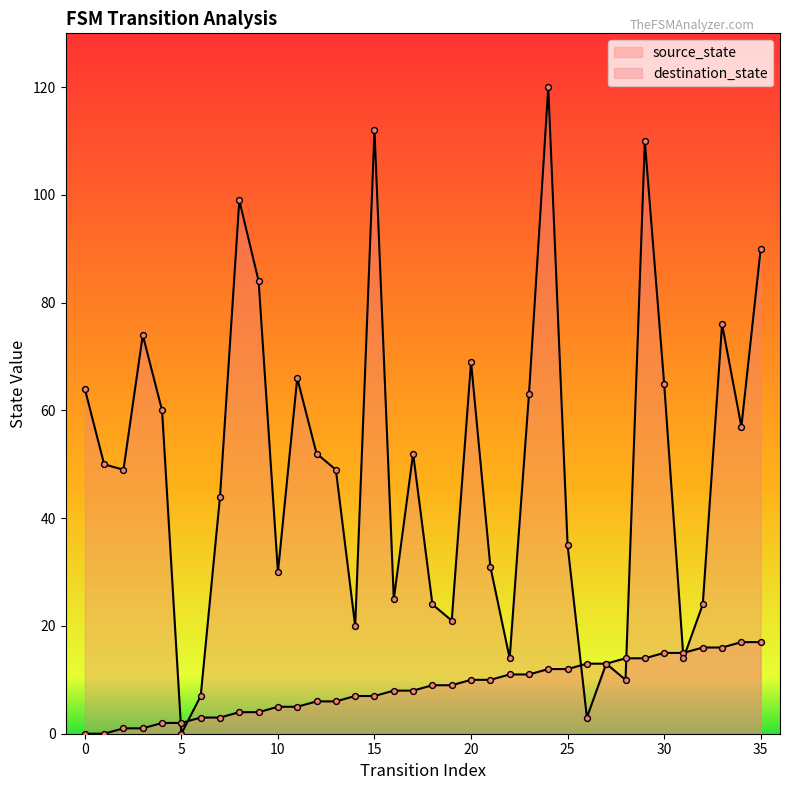

Which series contains the highest Y value?

destination_state